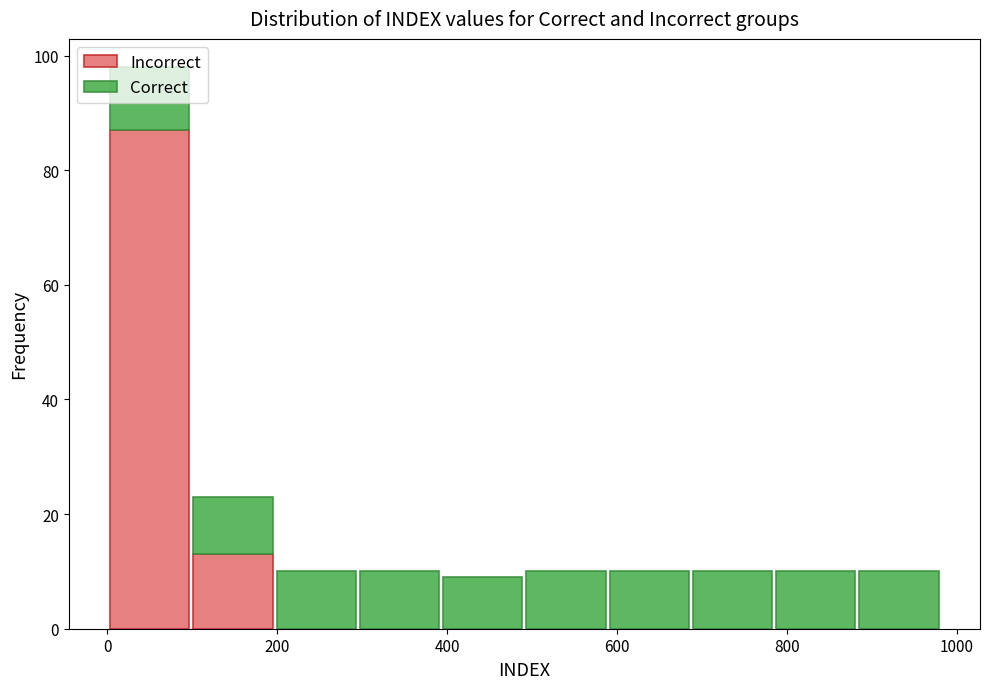

Which range on the x-axis has the tallest stacked bar (by total height)?

0 to 100